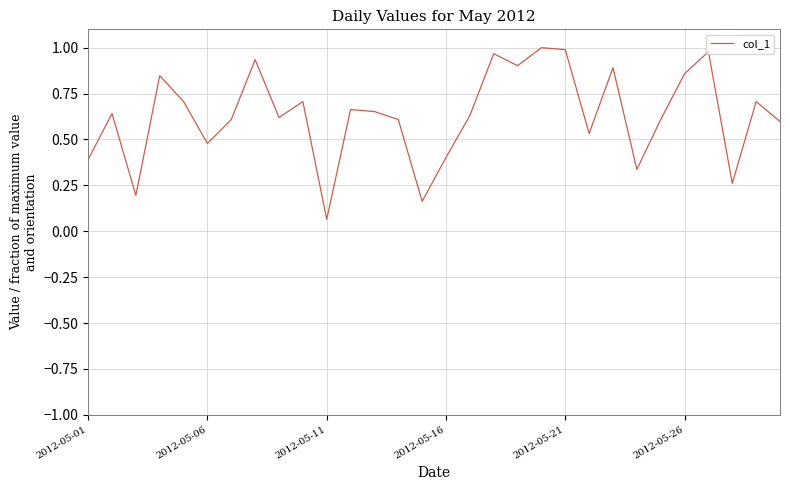

What is the average value?

0.6